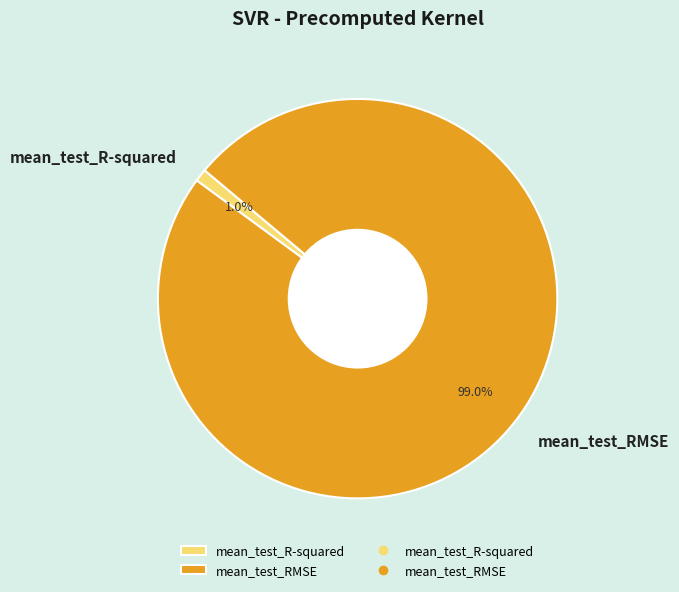

Between mean_test_R-squared and mean_test_RMSE, which is larger?

mean_test_RMSE